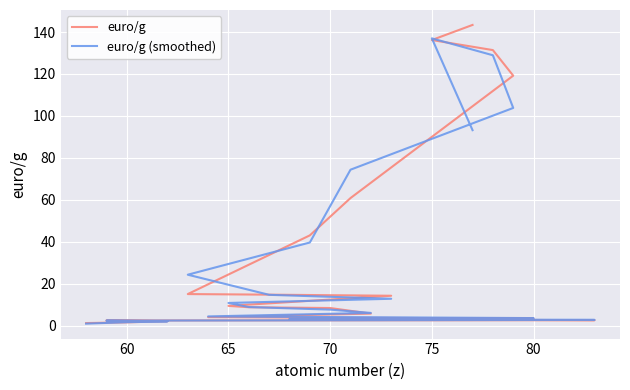

What is the difference between the second highest and minimum values in the euro/g (smoothed) series?

128.0